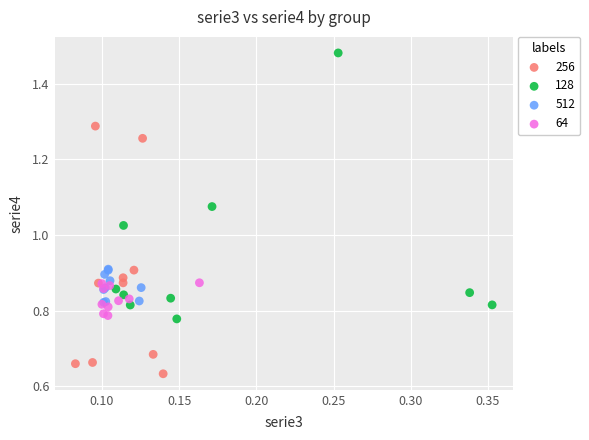

Which series reaches the minimum Y coordinate?

256